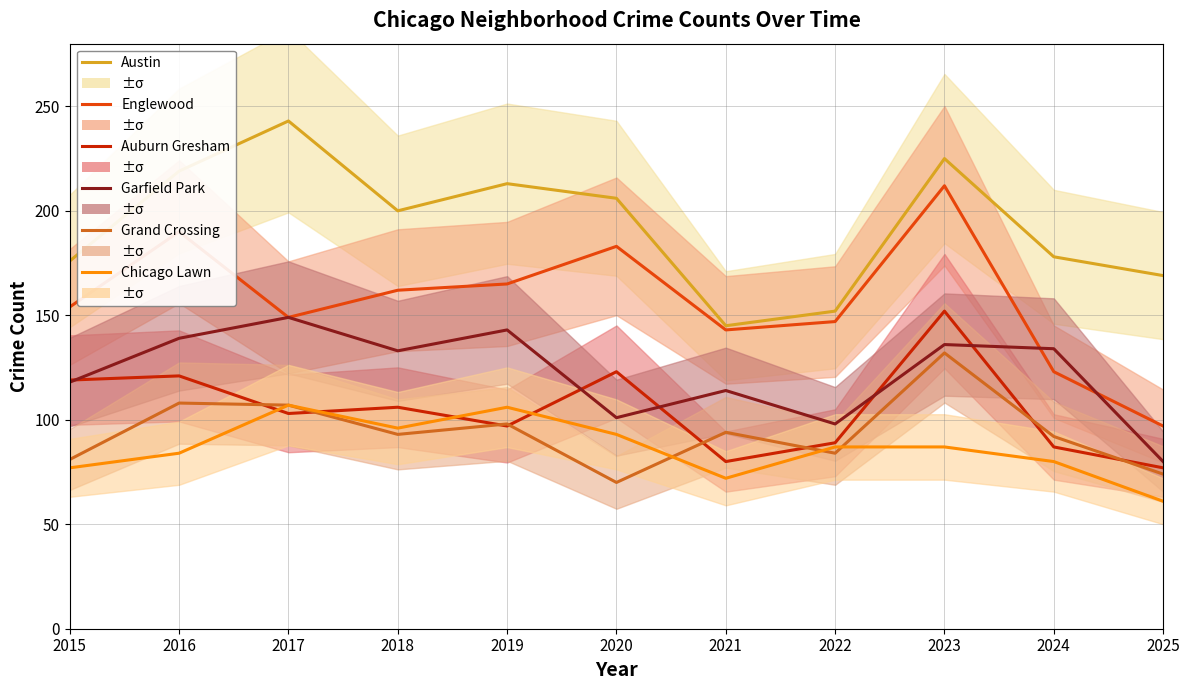

Is the value of Chicago Lawn at 2022 greater than the value of Garfield Park at 2021?

No